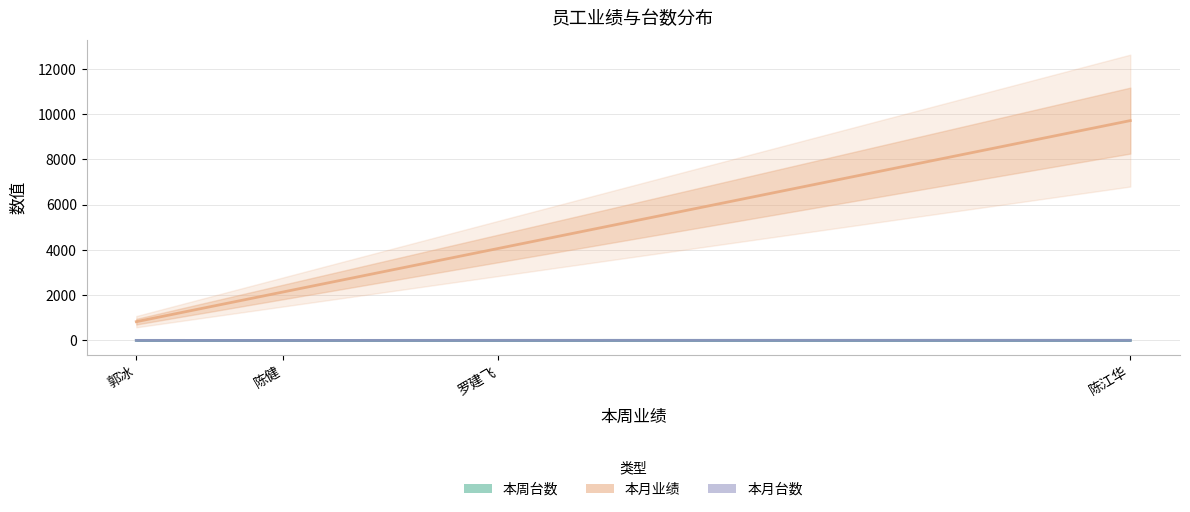

Which series changed the most between 郭冰 and 陈江华?

本月业绩